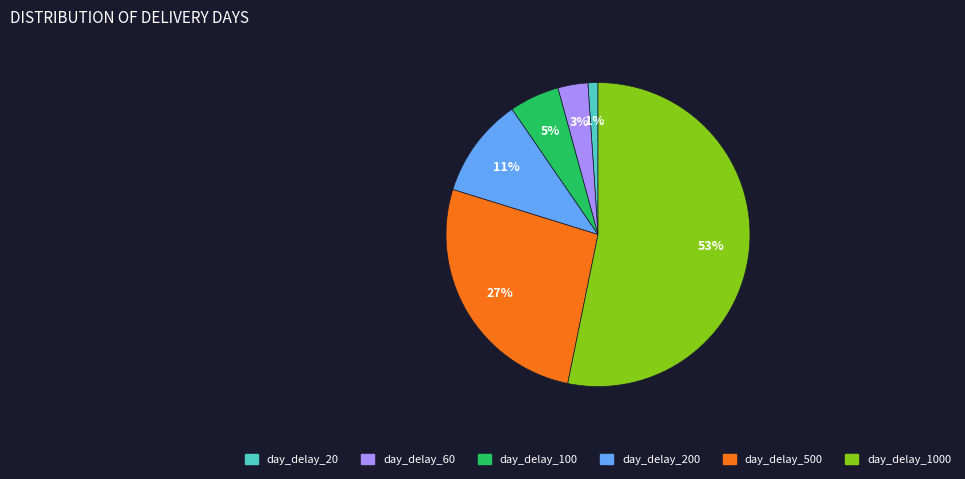

True or false: day_delay_200 accounts for 23% of the total.

False